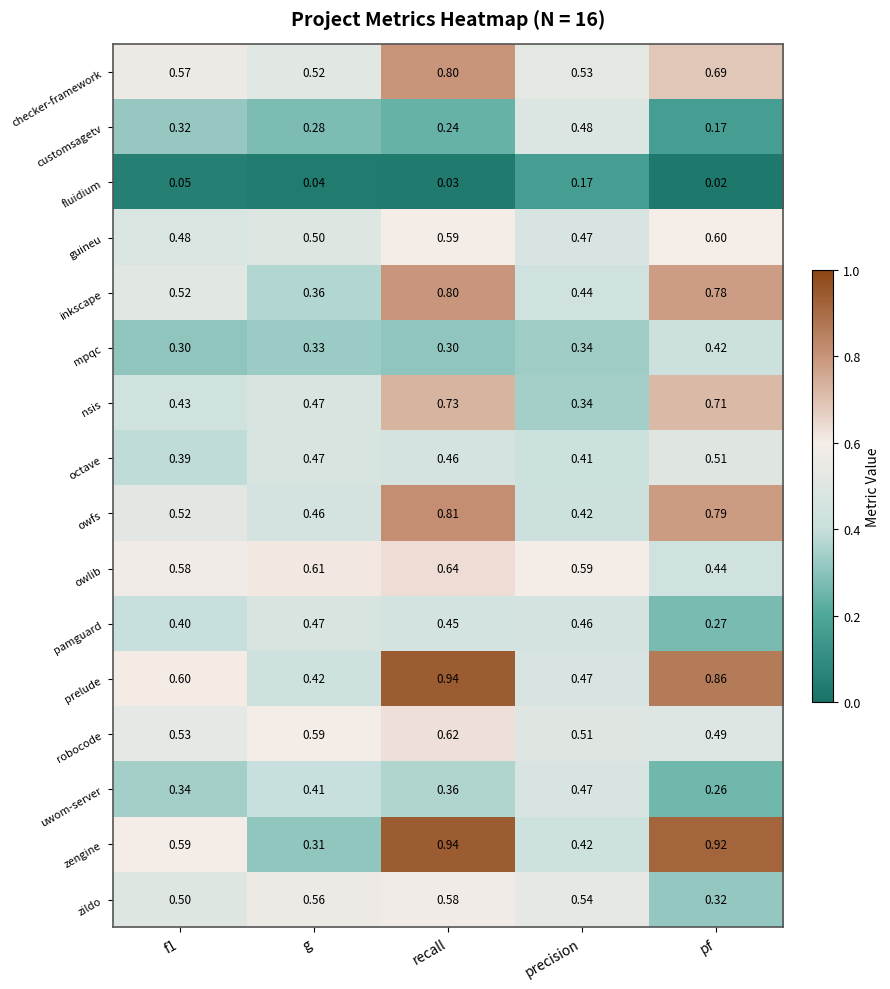

At pf, list the series in order from smallest to largest.

fluidium, customsagetv, uwom-server, pamguard, zildo, mpqc, owlib, robocode, octave, guineu, checker-framework, nsis, inkscape, owfs, prelude, zengine